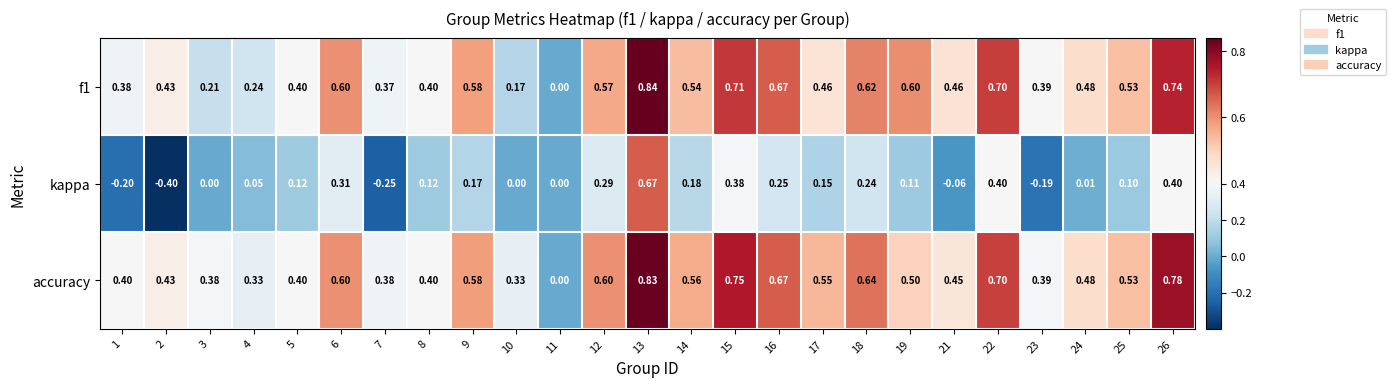

Which series has the widest spread of values?

kappa